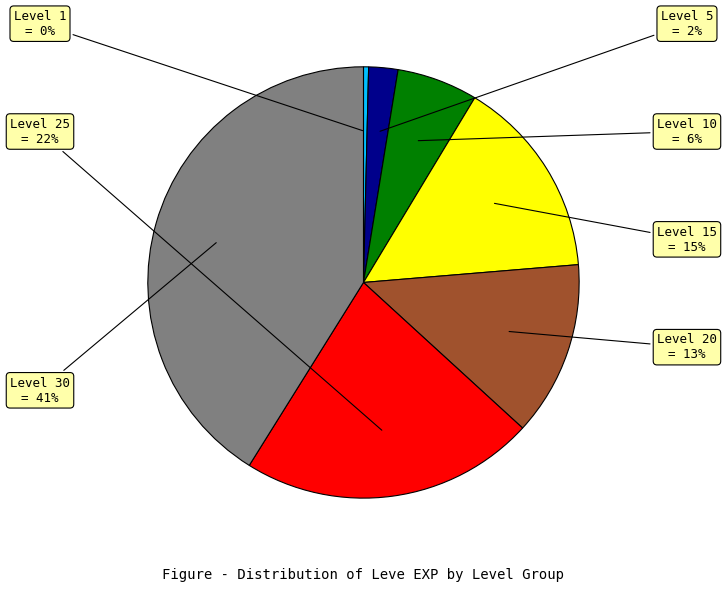

To the nearest percent, what is the difference between the largest and smallest slice percentages?

41%